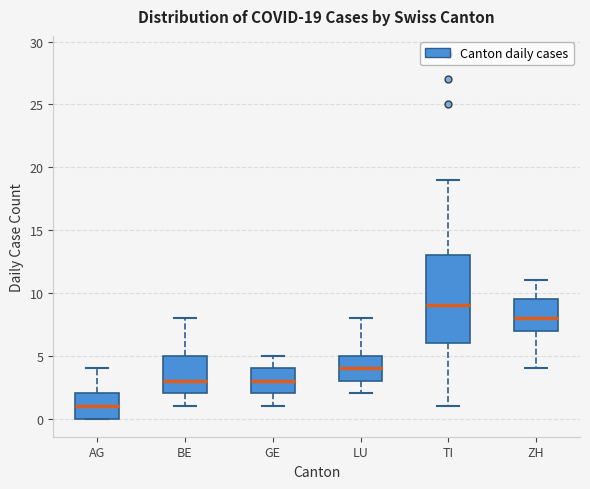

Which box is the tallest, from its lower edge to its upper edge?

TI